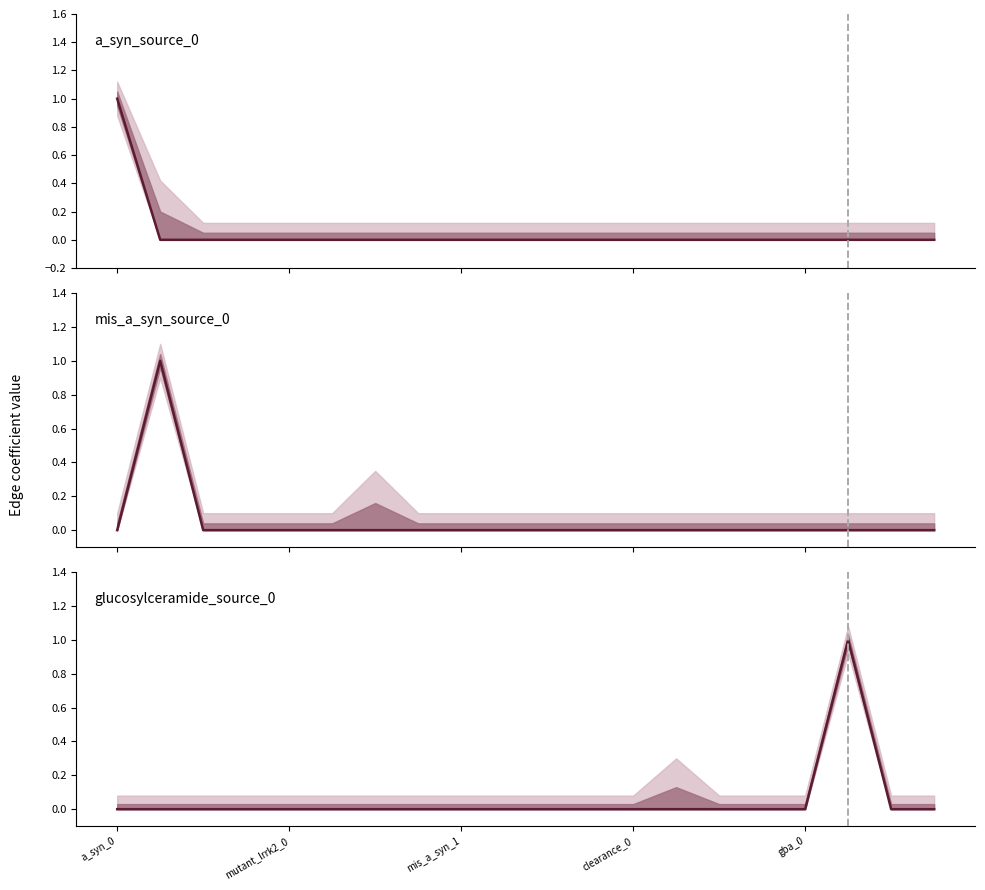

The glucosylceramide_source_0 series shows 0 at 14. True or false?

True